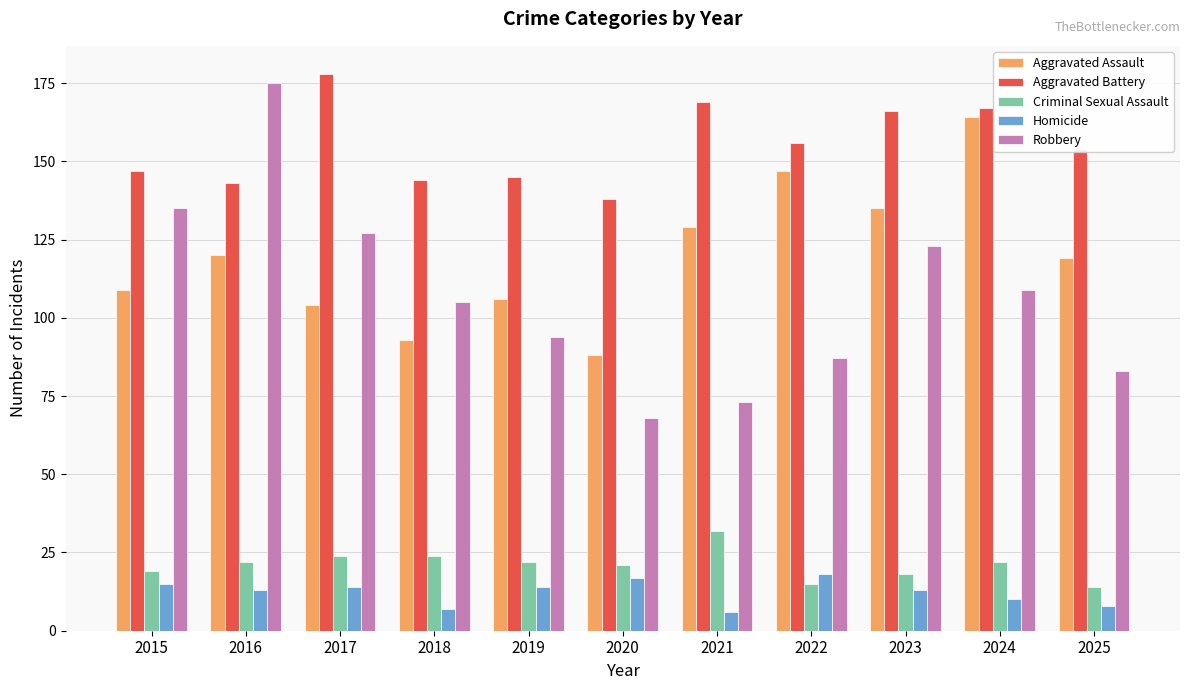

What is the value of the Criminal Sexual Assault bar at the 6th from the left?

21